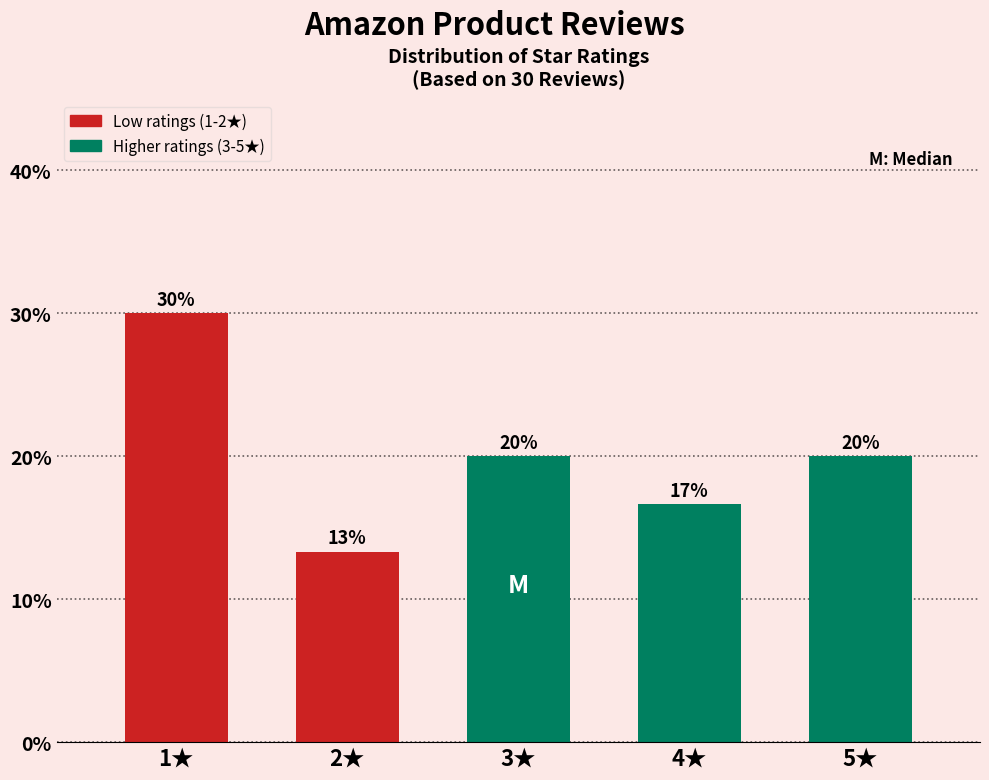

What position from the right is 3★?

3